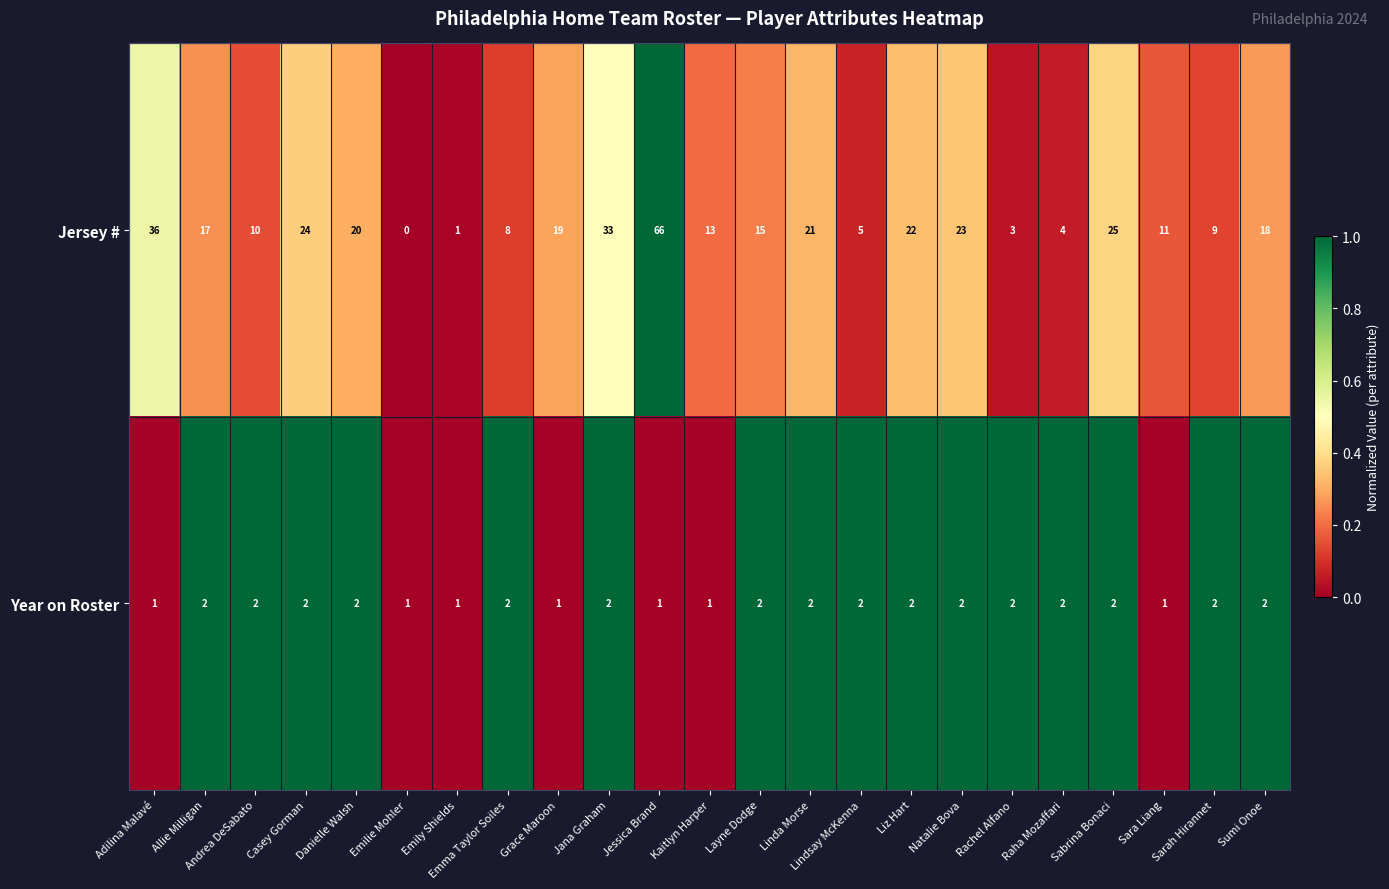

How many Year on Roster values are between 1 and 2?

23